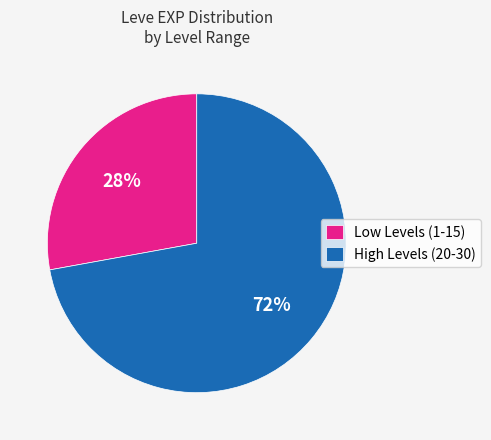

To the nearest percent, what is the difference between the Low Levels (1-15) and High Levels (20-30) slice percentages?

44%